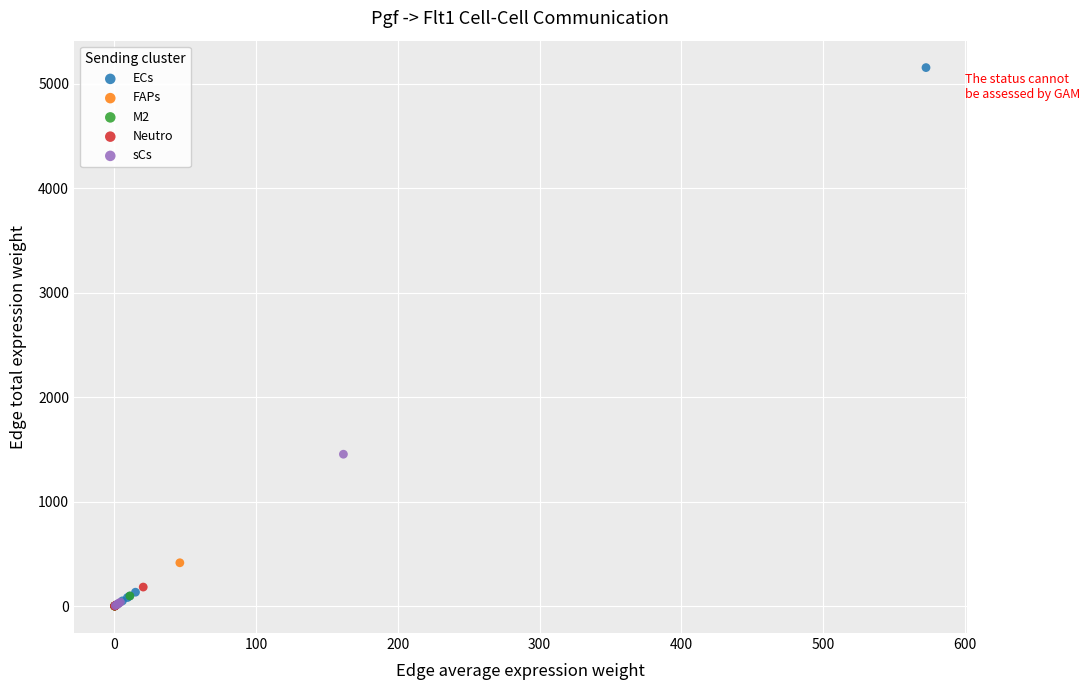

Which series reaches the maximum Y coordinate?

ECs